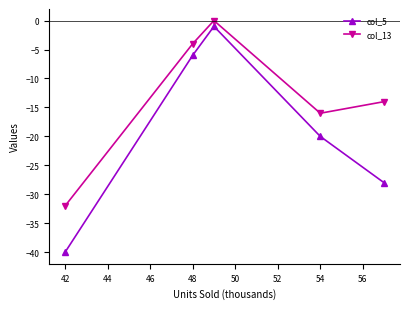

How many col_5 values are between -28 and -6?

3